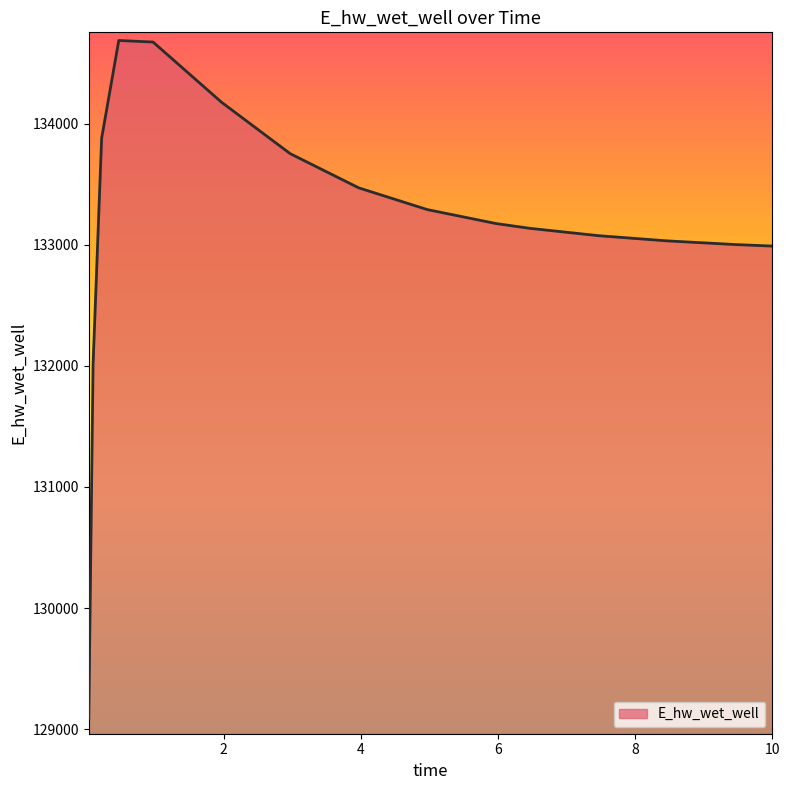

What is the difference between the maximum and minimum values?

5594.3